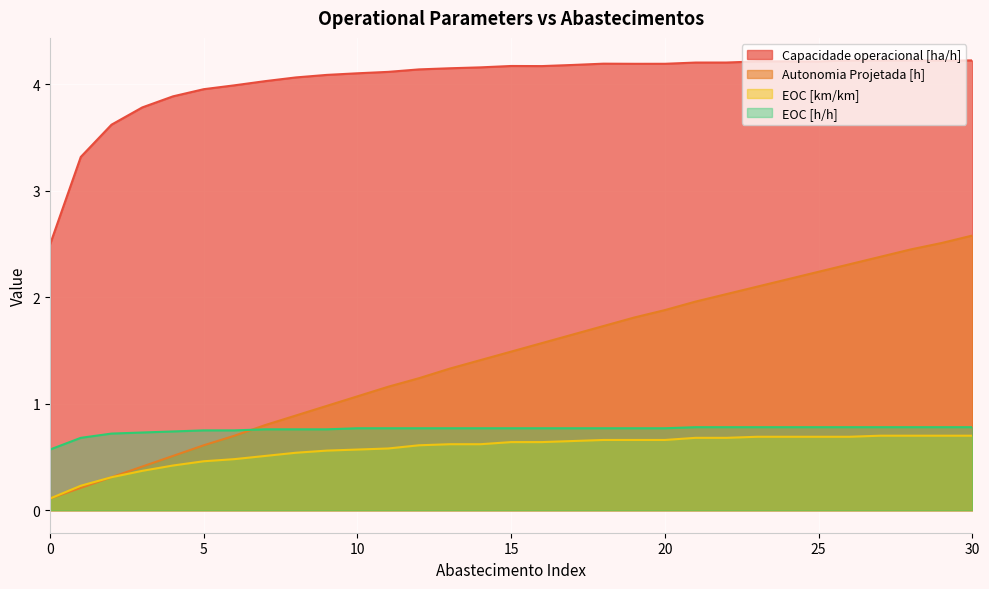

True or false: Autonomia Projetada [h] has more than 1 interior local peaks.

False